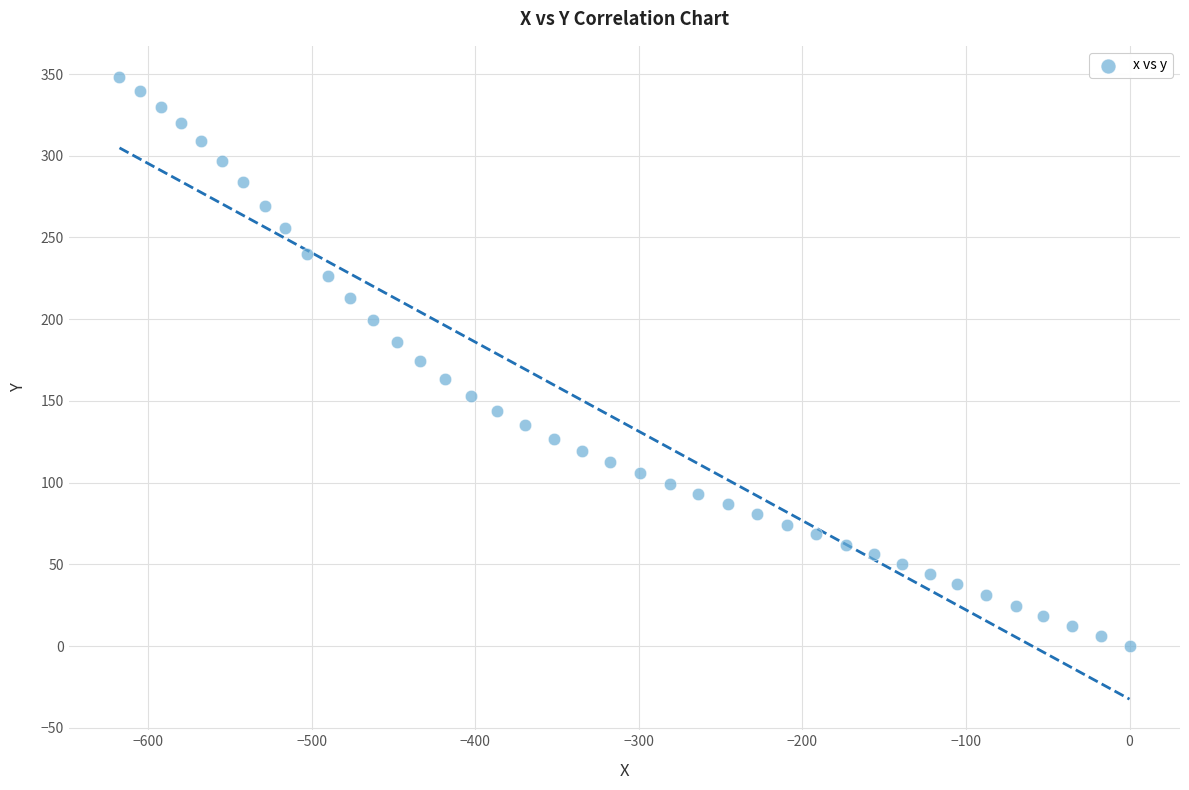

What is the range of X values (max minus min)?

617.6